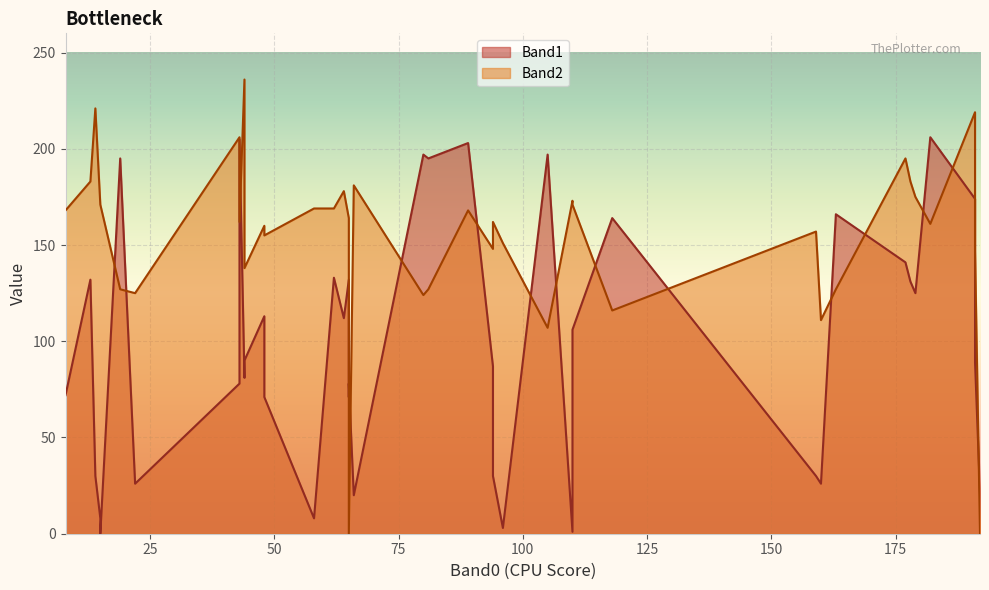

What is the value of the Band1 point at the 4th from the left?

3